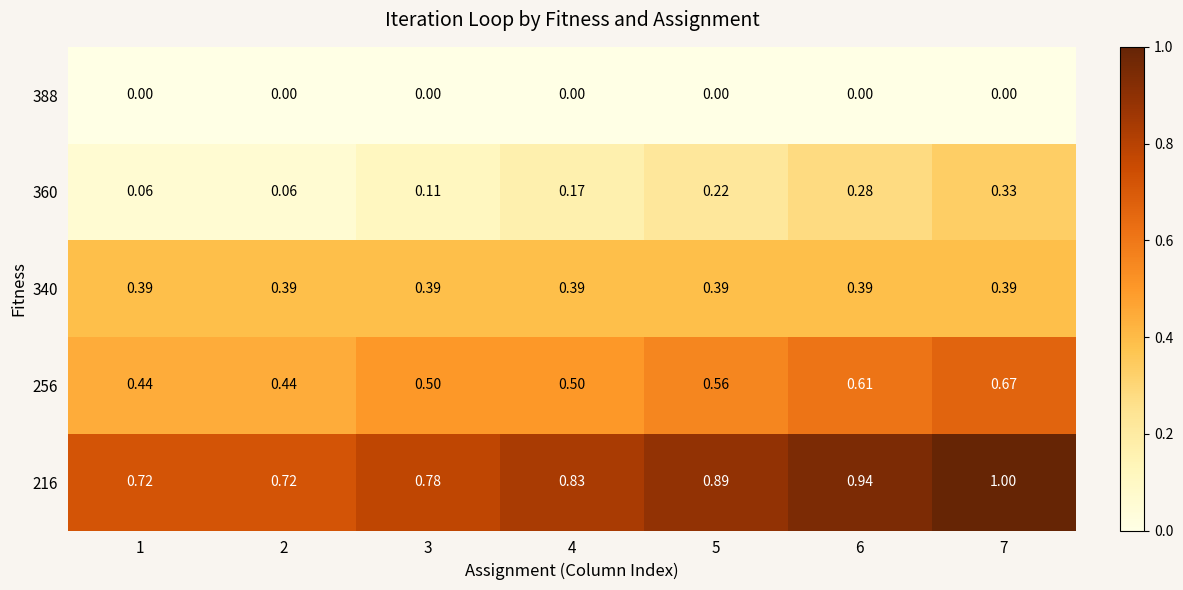

Is the value of 216 at 7 greater than the value of 388 at 7?

Yes